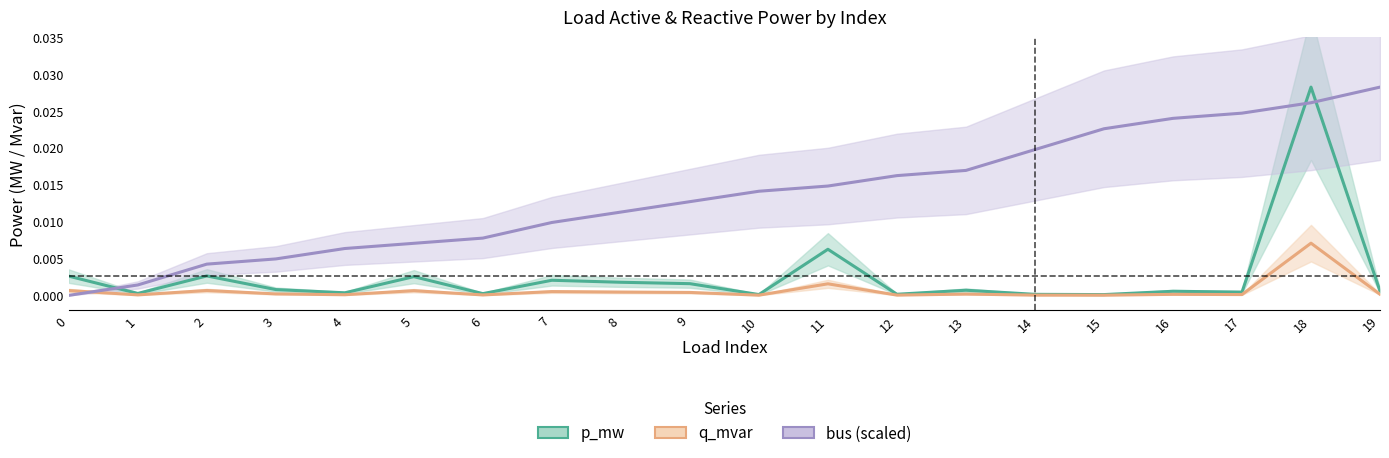

List the labels in order of bus (scaled) value, largest first.

19, 18, 17, 16, 15, 14, 13, 12, 11, 10, 9, 8, 7, 6, 5, 4, 3, 2, 1, 0